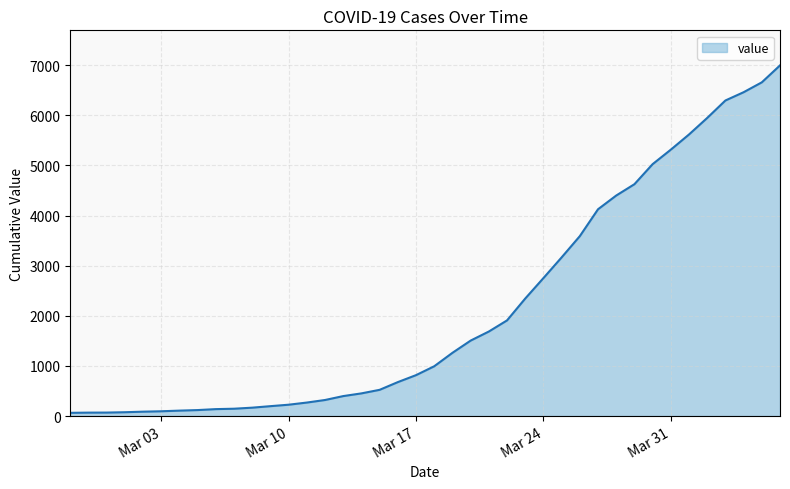

What is the maximum value shown in the chart?

6995